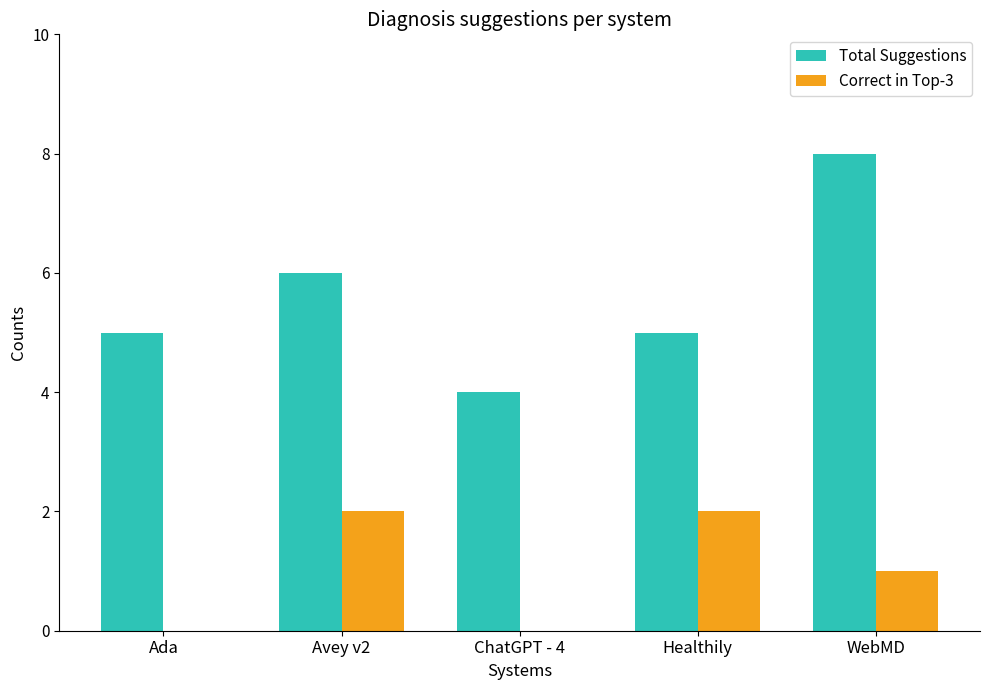

At which label is Correct in Top-3 closest to 1?

WebMD